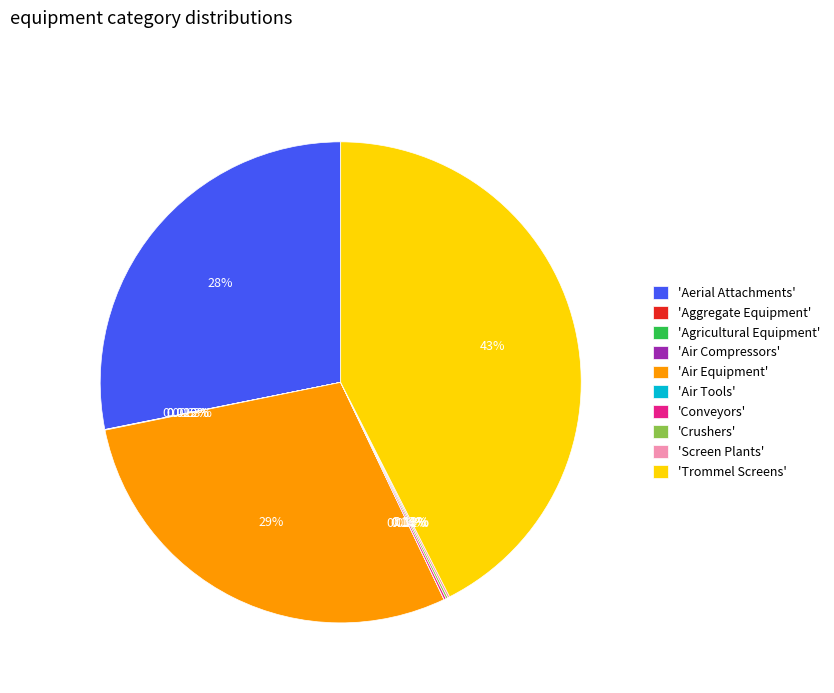

Does 'Aerial Attachments' represent more than half of the total?

No